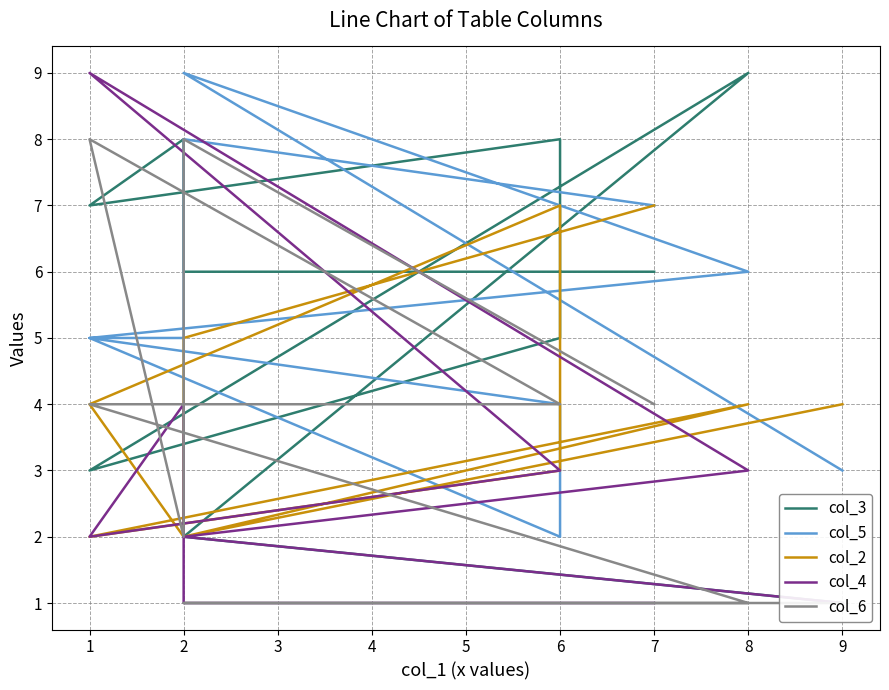

Is this an area chart (filled region under the line)?

No